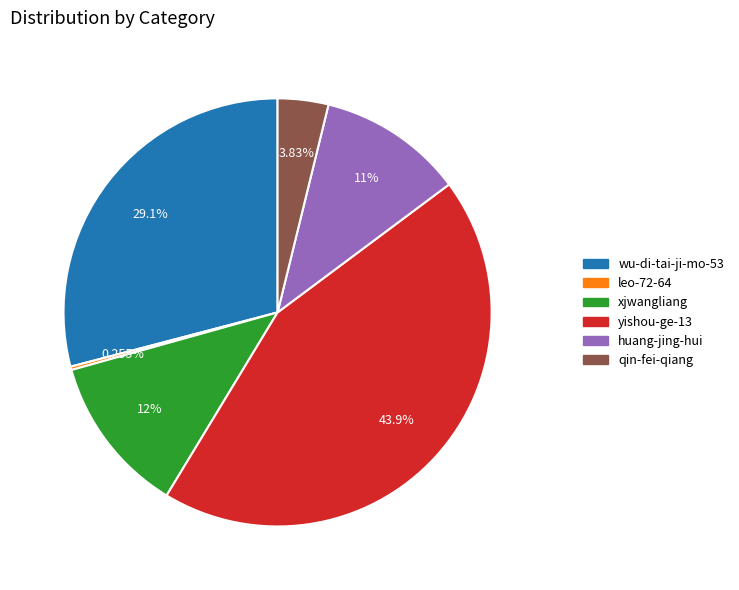

Which has a higher value, xjwangliang or yishou-ge-13?

yishou-ge-13